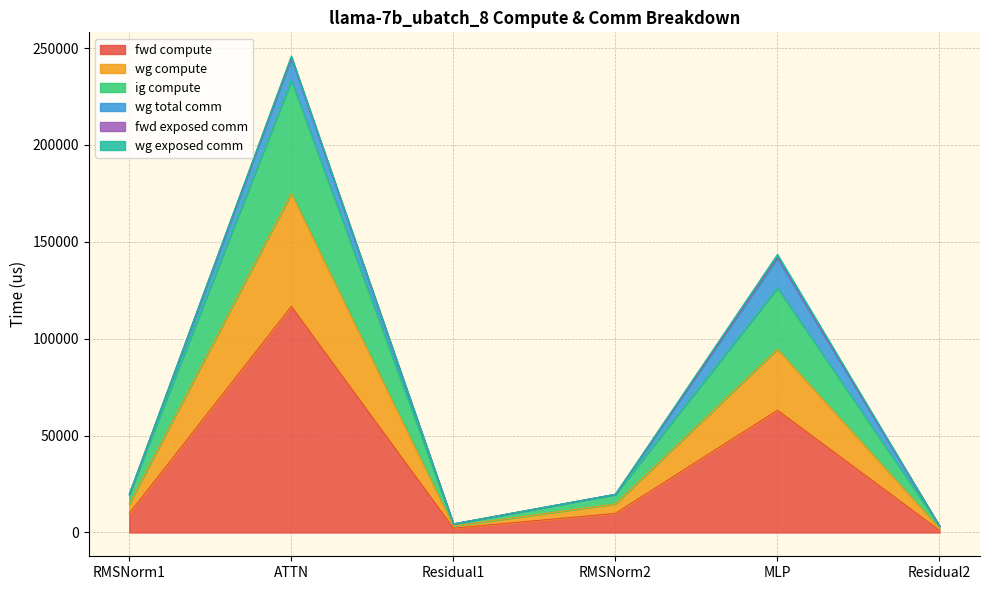

Is it true that fwd compute equals 2294.4 at RMSNorm2?

False